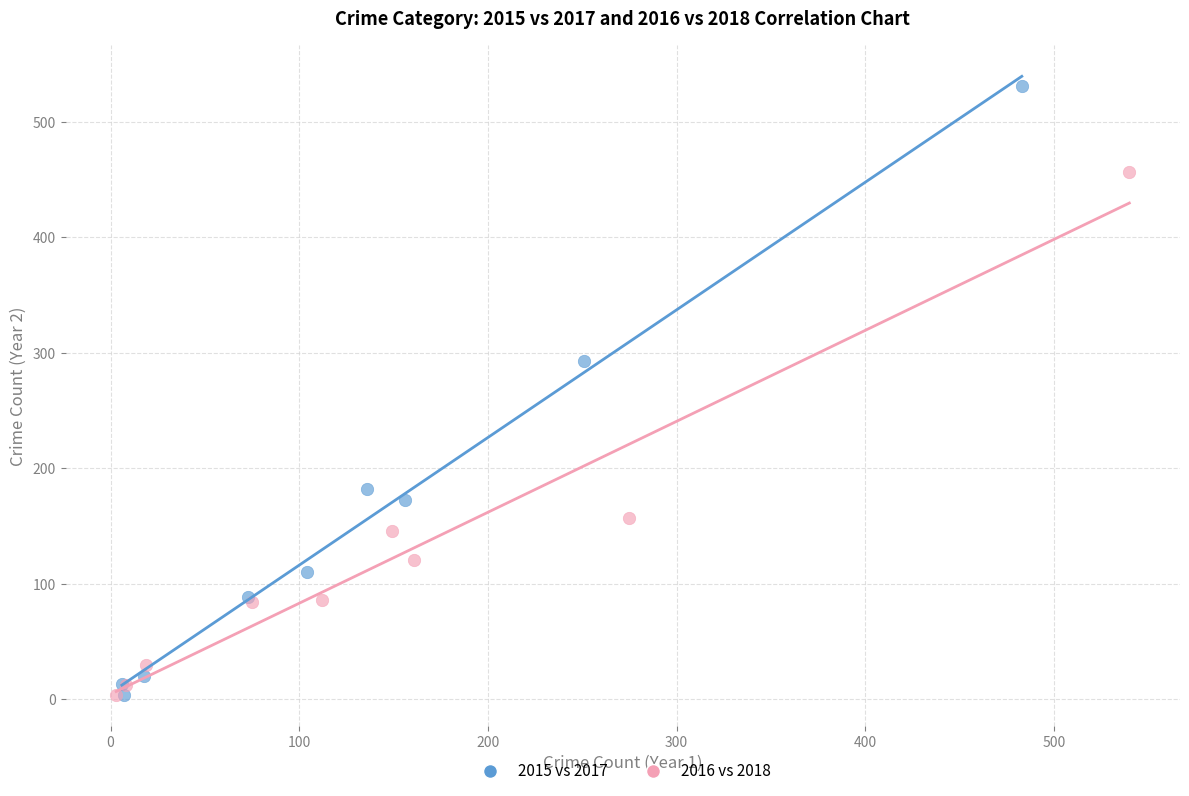

Which series has the largest Y range (max minus min)?

2015 vs 2017